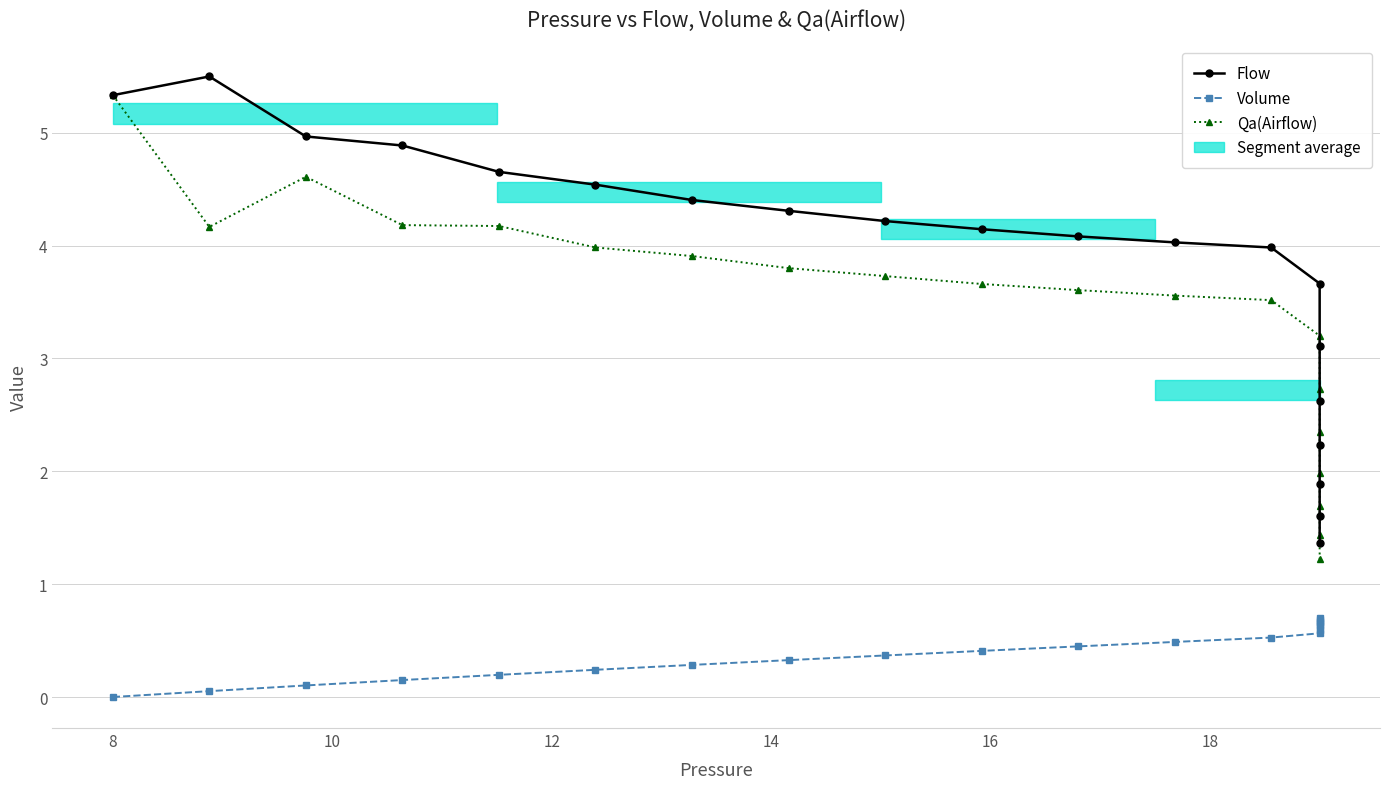

How many data points in Qa(Airflow) are less than 3?

6